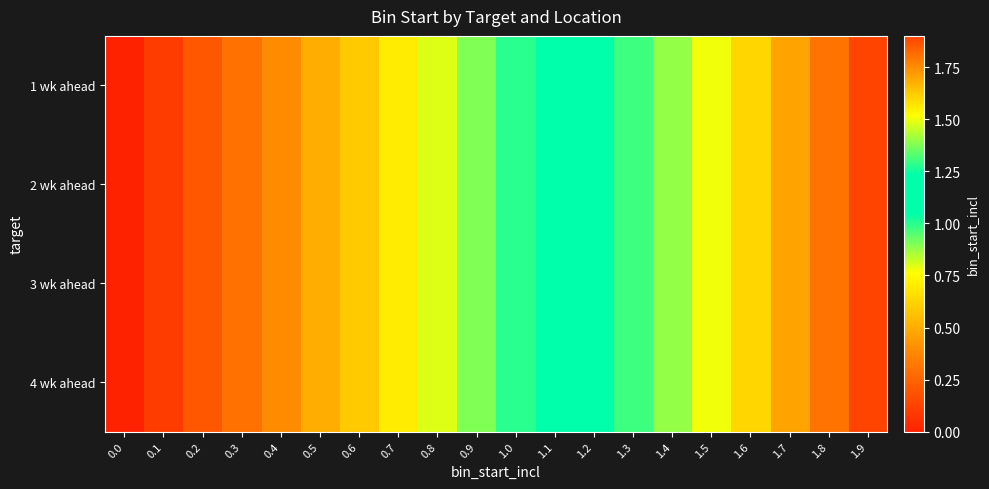

Rank the series by their maximum value, from highest to lowest.

1 wk ahead, 2 wk ahead, 3 wk ahead, 4 wk ahead